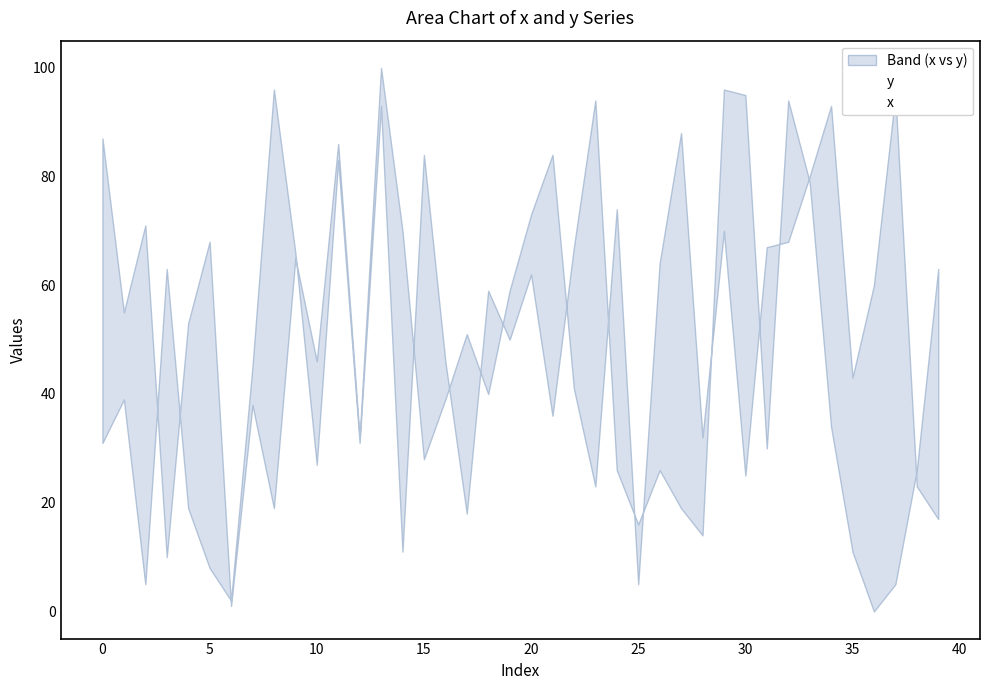

Which has a higher value, 20 or 24?

20